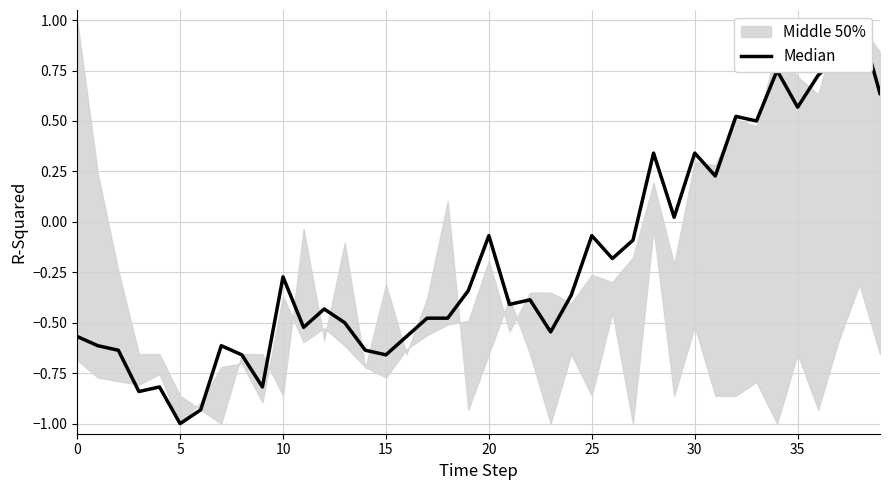

What is the label of the 21st point from the left?

20